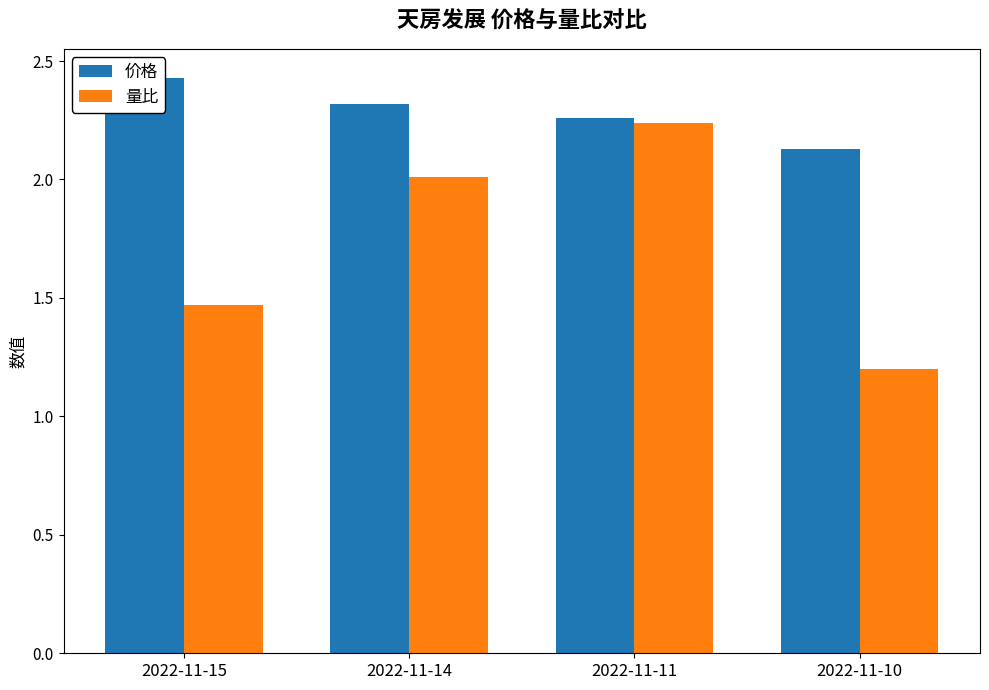

Reading left to right, transcribe all the data shown in this chart.

价格: 2022-11-15=2.4	2022-11-14=2.3	2022-11-11=2.3	2022-11-10=2.1
量比: 2022-11-15=1.5	2022-11-14=2.0	2022-11-11=2.2	2022-11-10=1.2